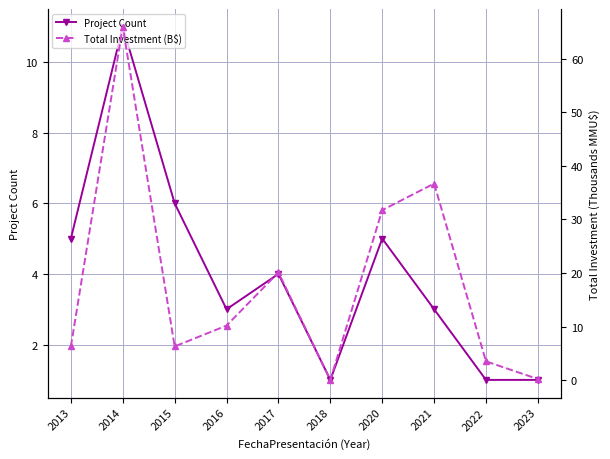

List the series in order of their peak value, lowest first.

Project Count, Total Investment (B$)